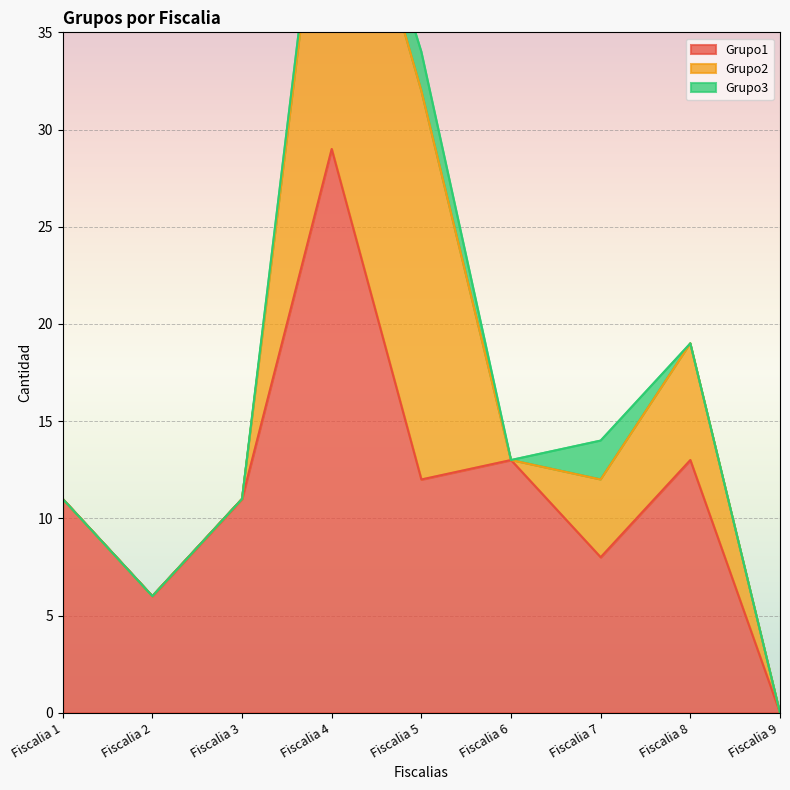

The value of Grupo3 at Fiscalia 8 is 0. True or false?

True